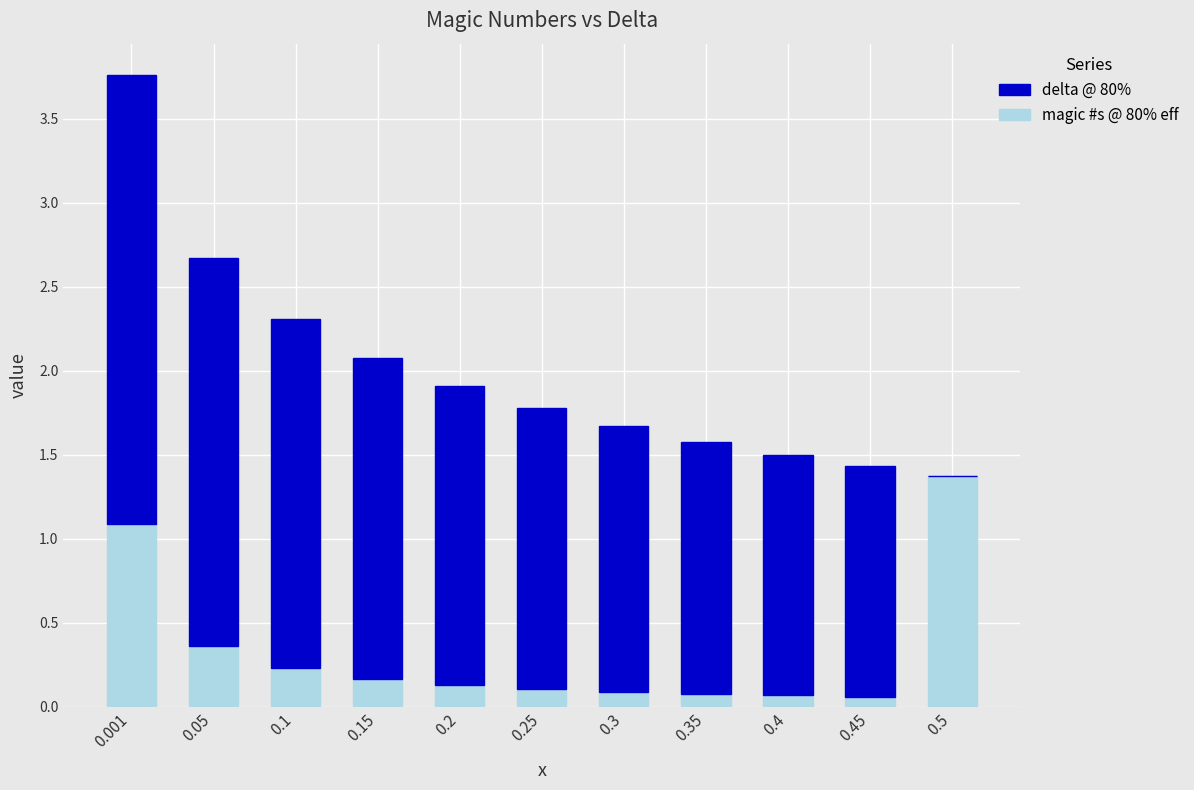

The magic #s @ 80% eff series shows 1.4 at 0.5. True or false?

True